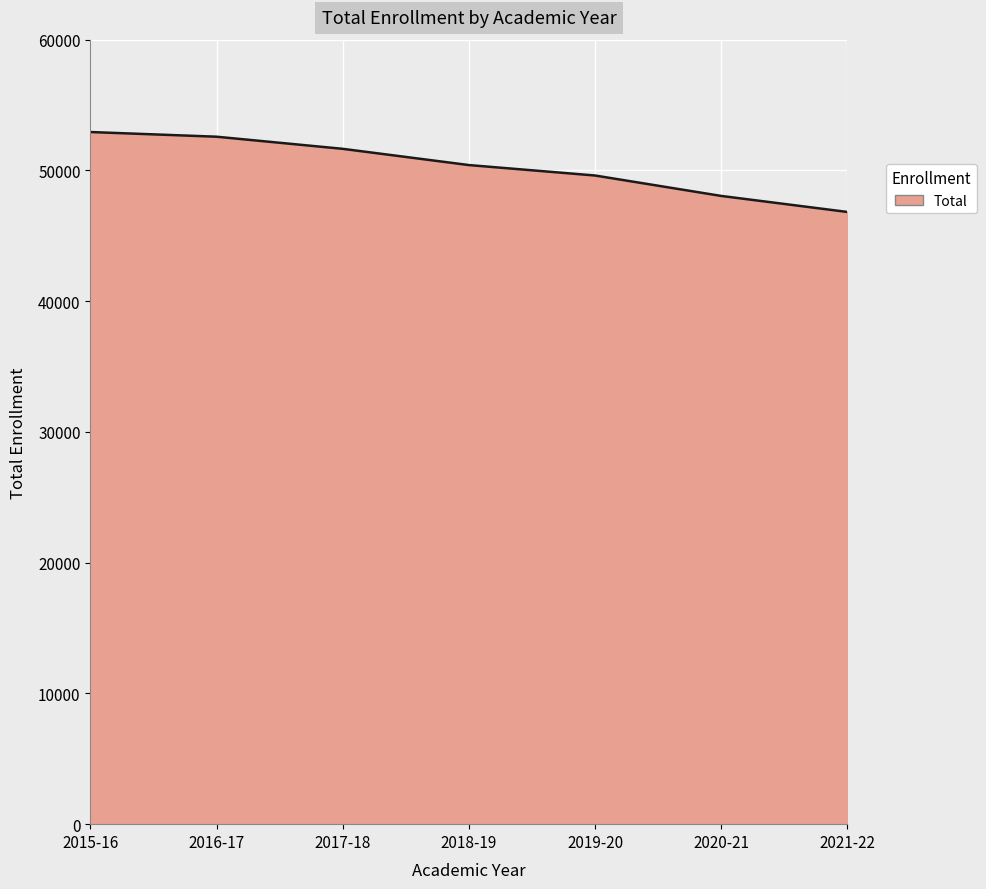

How many lines are shown in the chart?

1